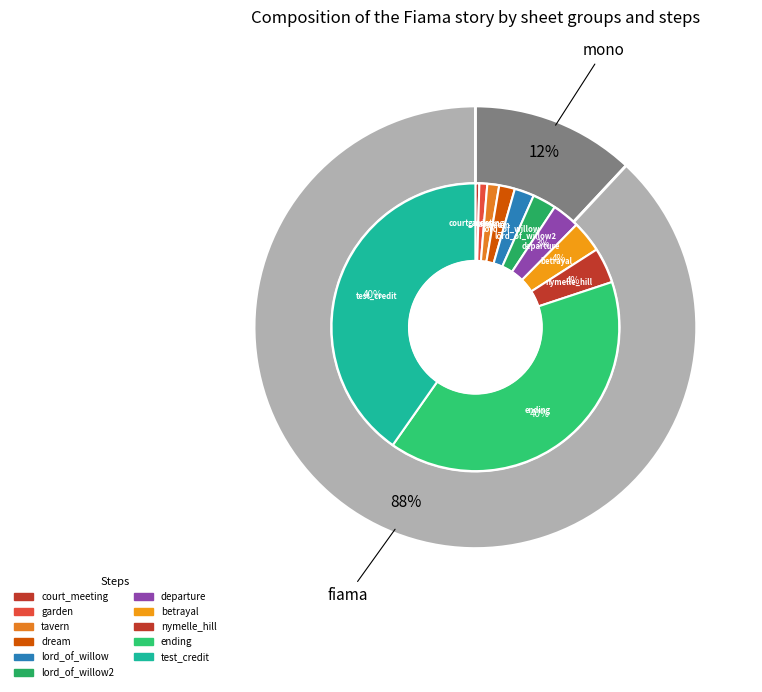

Rank the categories by value from lowest to highest.

court_meeting, garden, tavern, dream, lord_of_willow, lord_of_willow2, departure, betrayal, nymelle_hill, ending, test_credit